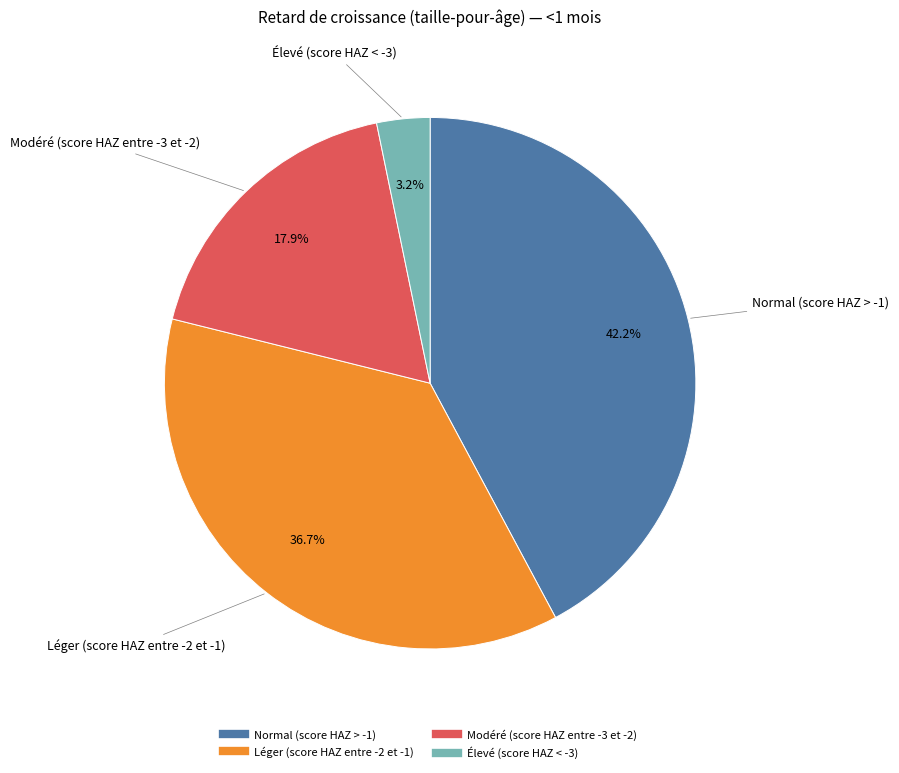

To the nearest percent, what percentage of the pie is Modéré (score HAZ entre -3 et -2)?

18%